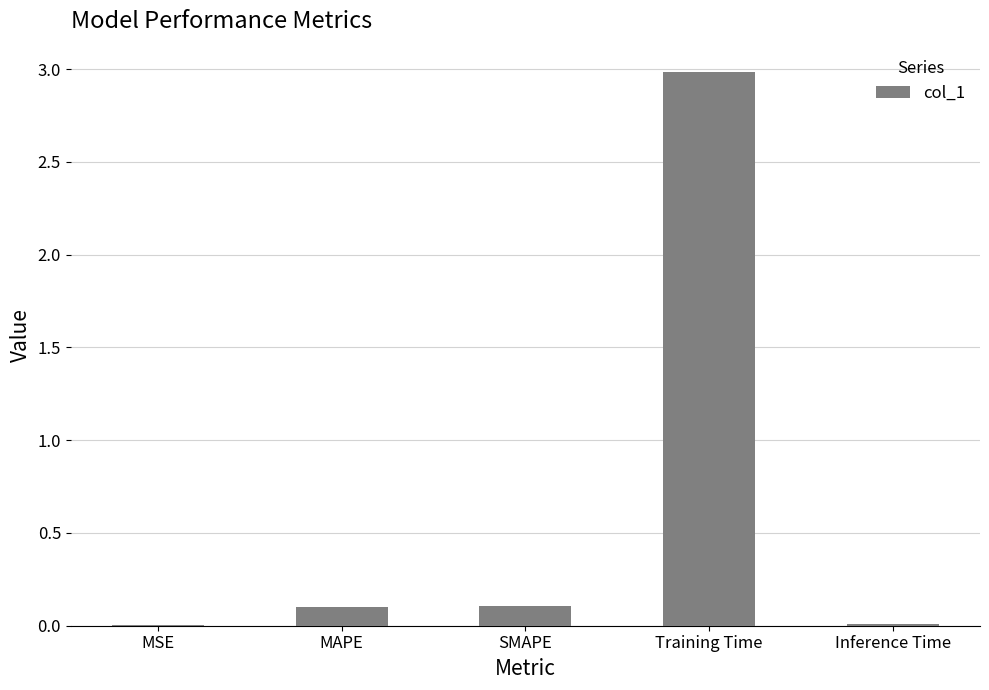

Between Training Time and MAPE, which is larger?

Training Time